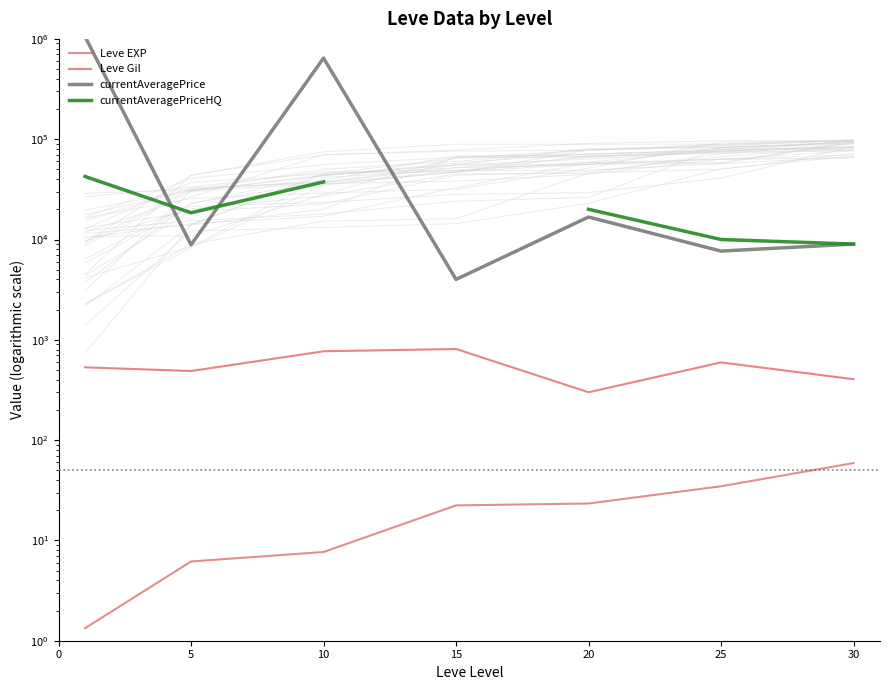

At 20, list the series in order from smallest to largest.

Leve EXP, Leve Gil, currentAveragePrice, currentAveragePriceHQ